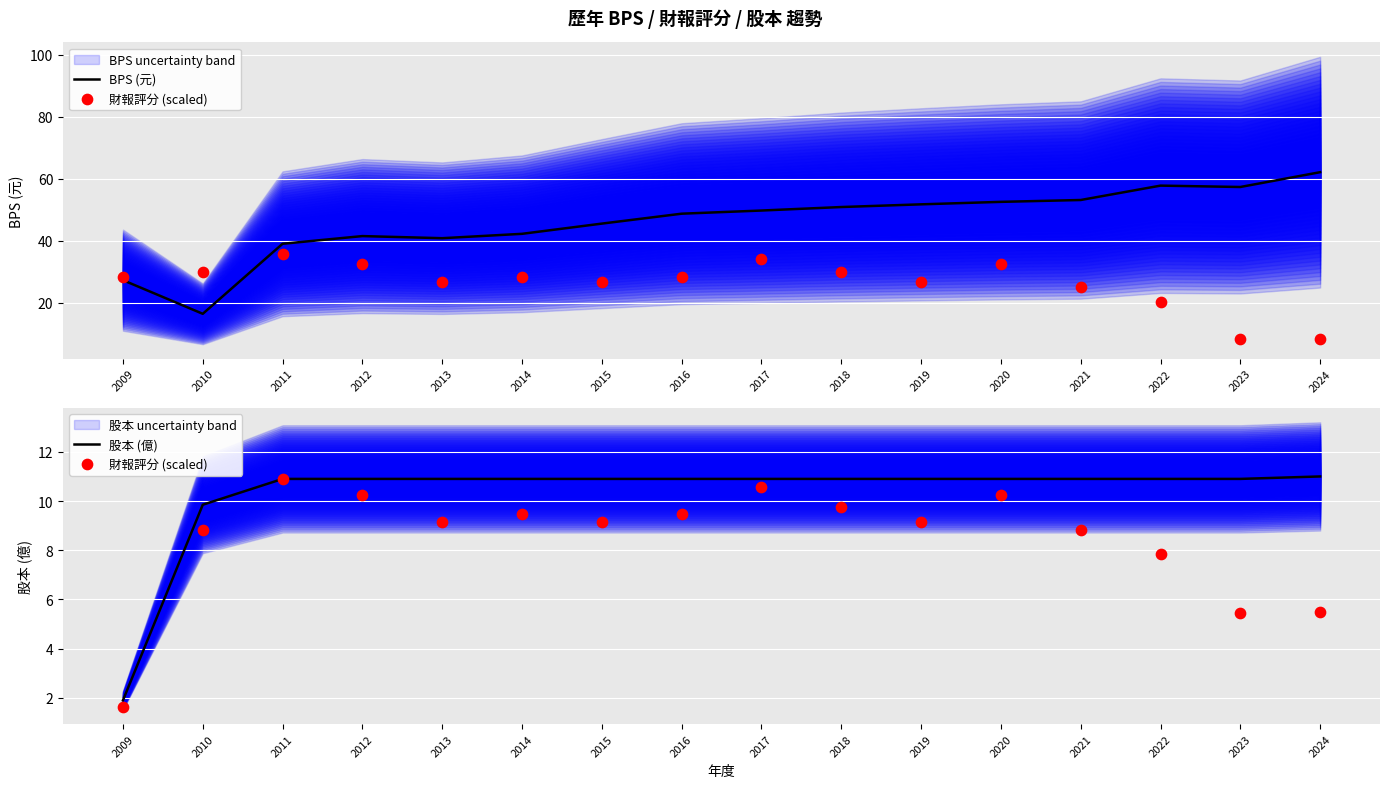

At which category is the sum across all series the highest?

2024